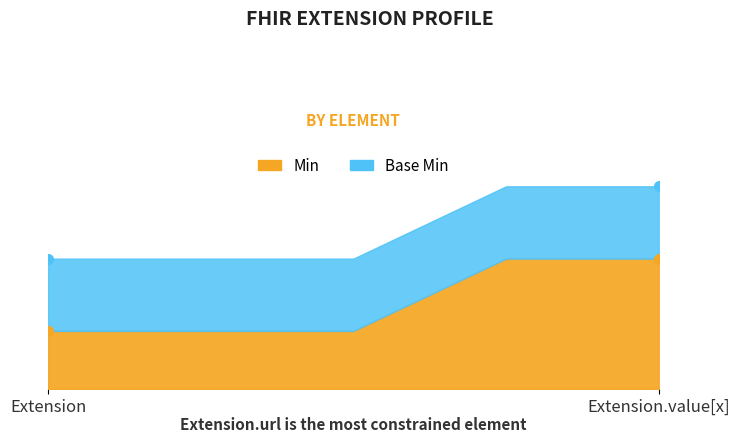

Which series changed the most between Extension and Extension.value[x]?

Min